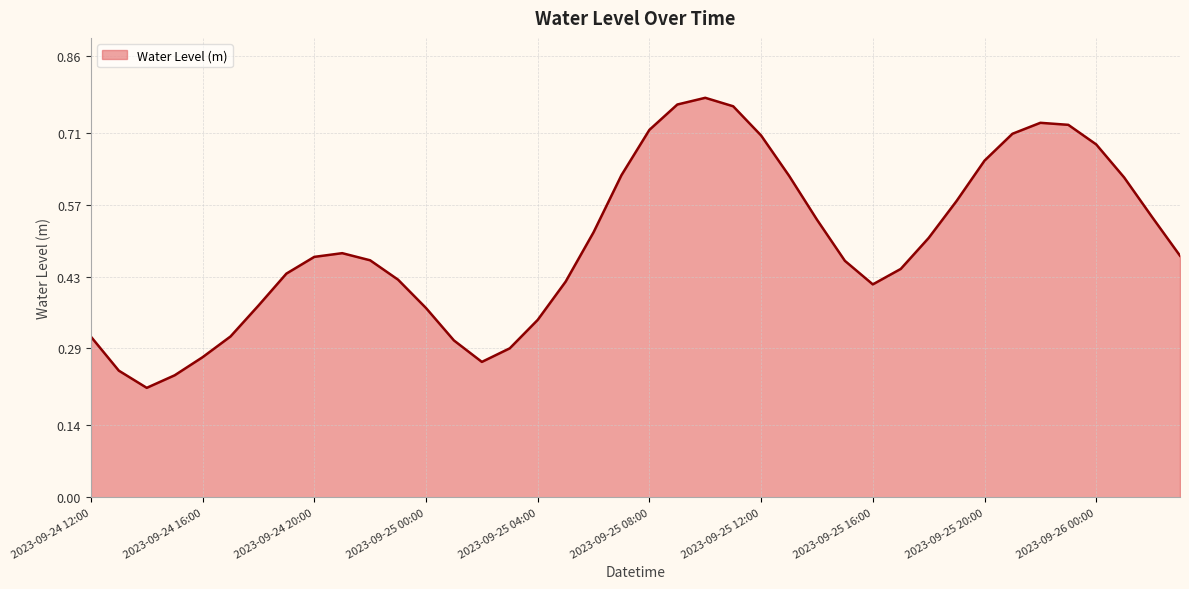

Reading left to right, extract all data points from this chart.

0.3	0.2	0.2	0.2	0.3	0.3	0.4	0.4	0.5	0.5	0.5	0.4	0.4	0.3	0.3	0.3	0.3	0.4	0.5	0.6	0.7	0.8	0.8	0.8	0.7	0.6	0.5	0.5	0.4	0.4	0.5	0.6	0.7	0.7	0.7	0.7	0.7	0.6	0.5	0.5